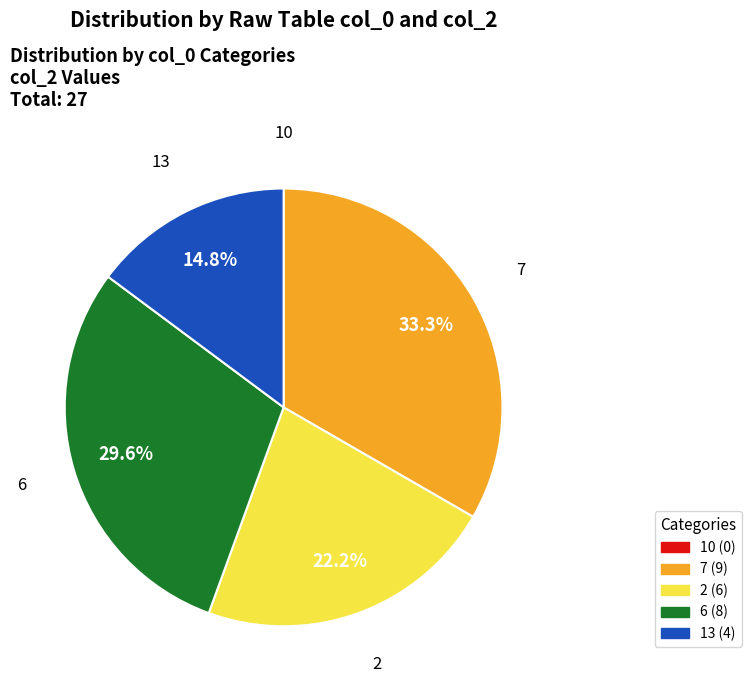

To the nearest percent, what is the difference between the largest and smallest slice percentages?

33%